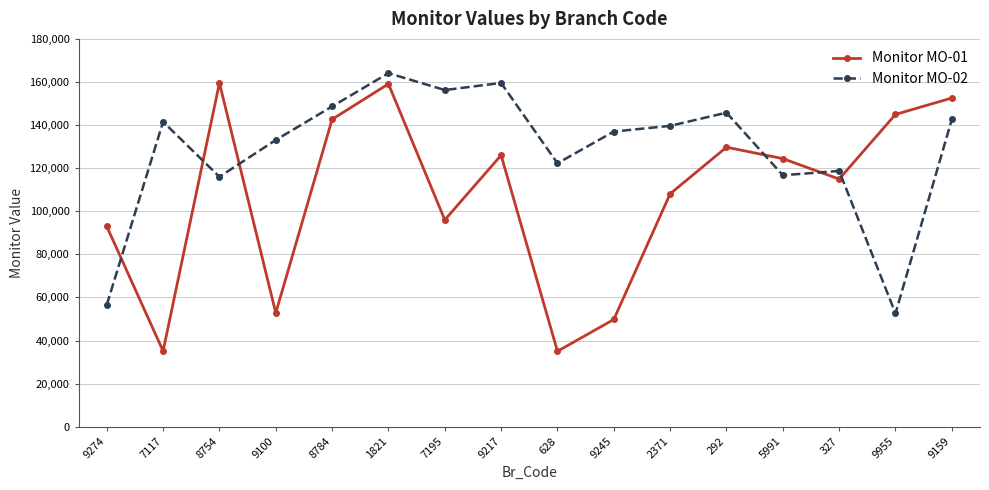

The value of Monitor MO-01 at 292 is 46142. True or false?

False